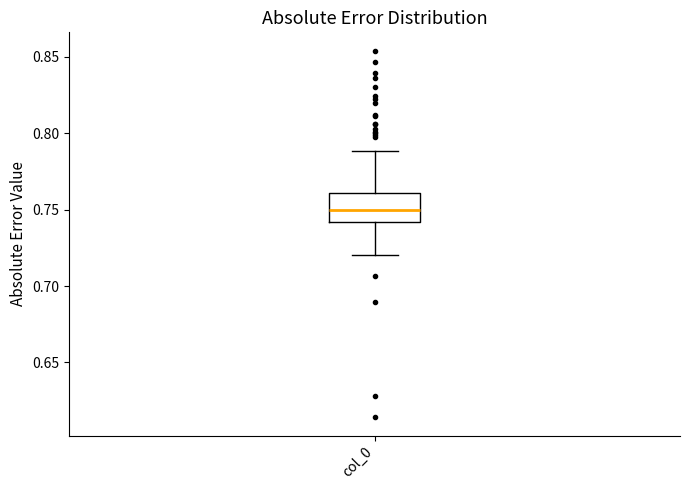

Where does the upper whisker of the box for col_0 end on the y-axis? The values are not printed on the chart, so give them approximately, as read against the axis.

0.79